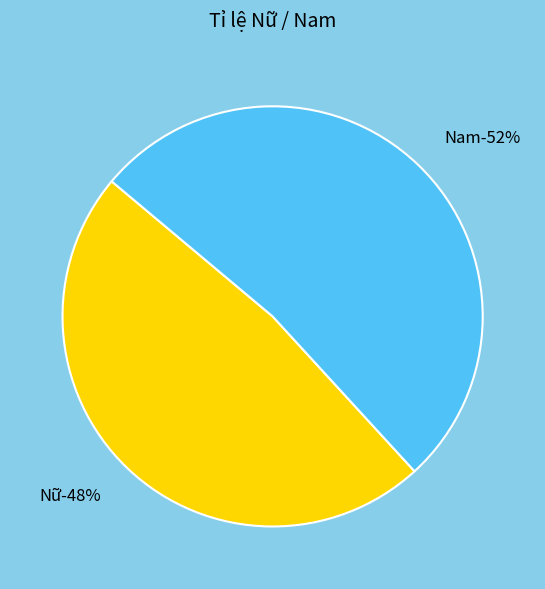

What is the largest slice in the pie chart?

Nam